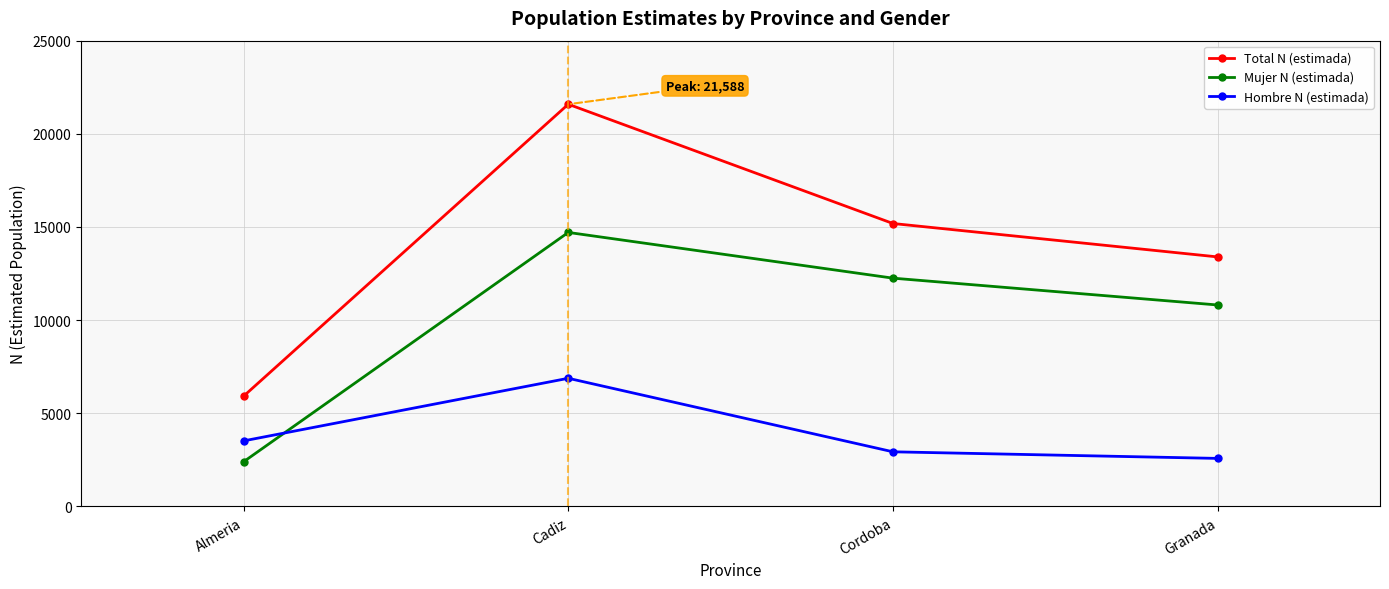

Where do Mujer N (estimada) and Hombre N (estimada) first cross each other?

Almeria and Cadiz